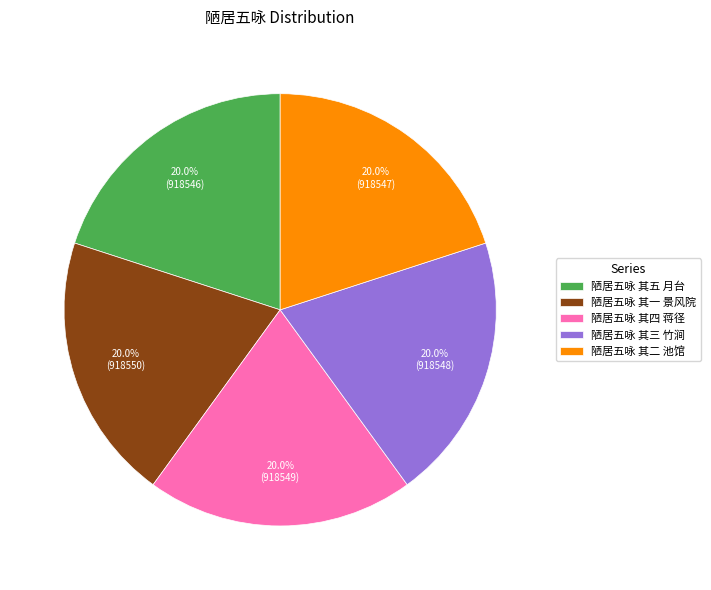

Combined, what portion of the pie is 陋居五咏 其一 景风院 and 陋居五咏 其四 蒋径?

40.0%